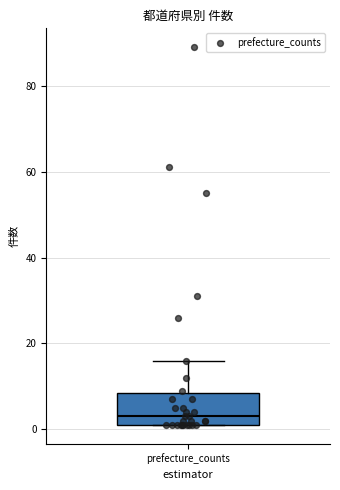

Transcribe this box plot: give where the median line is, the range the box spans, and where the two whiskers end, as read against the y-axis. The values are not printed on the chart, so give them approximately, as read against the axis.

median 4, box 2 to 8, whiskers 2 to 16